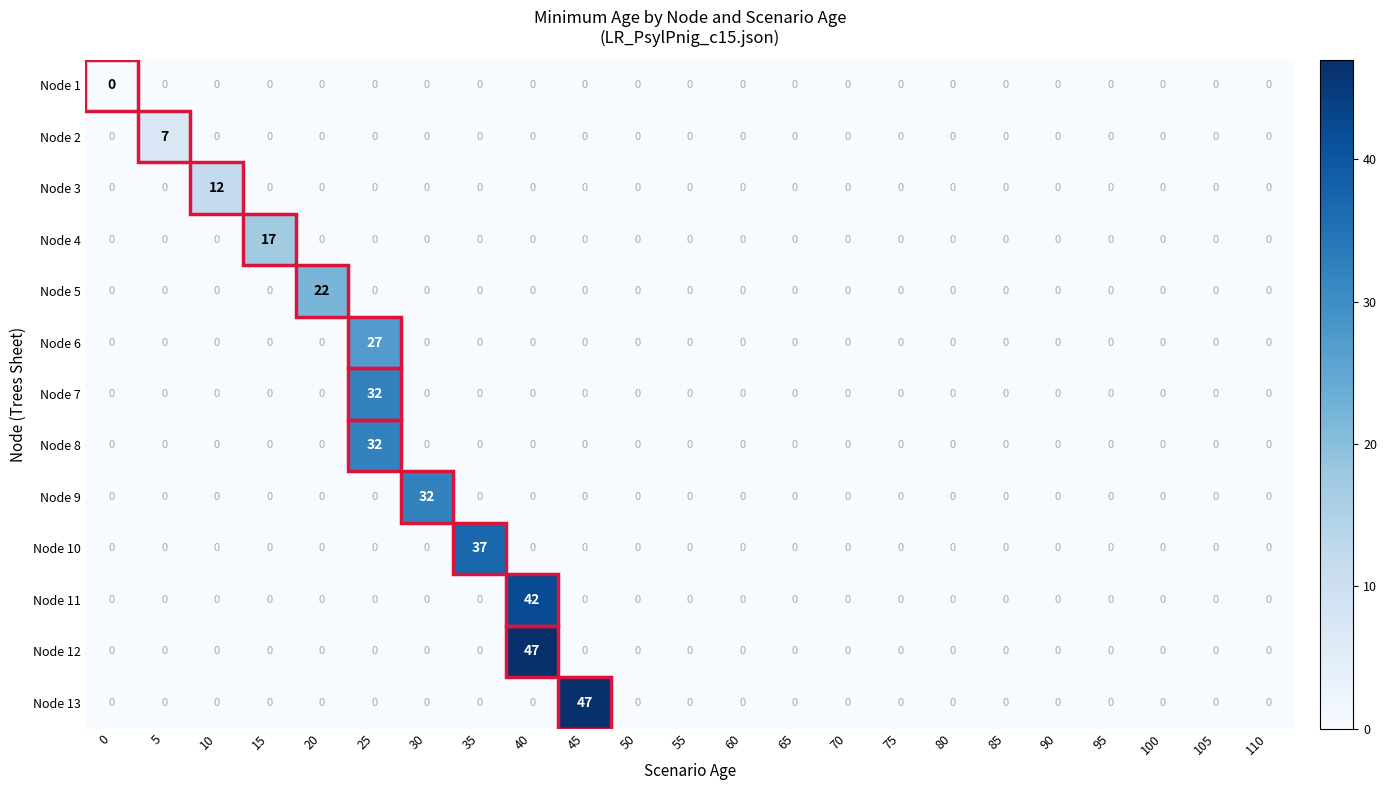

Which category has the highest value in the Node 7 series?

25